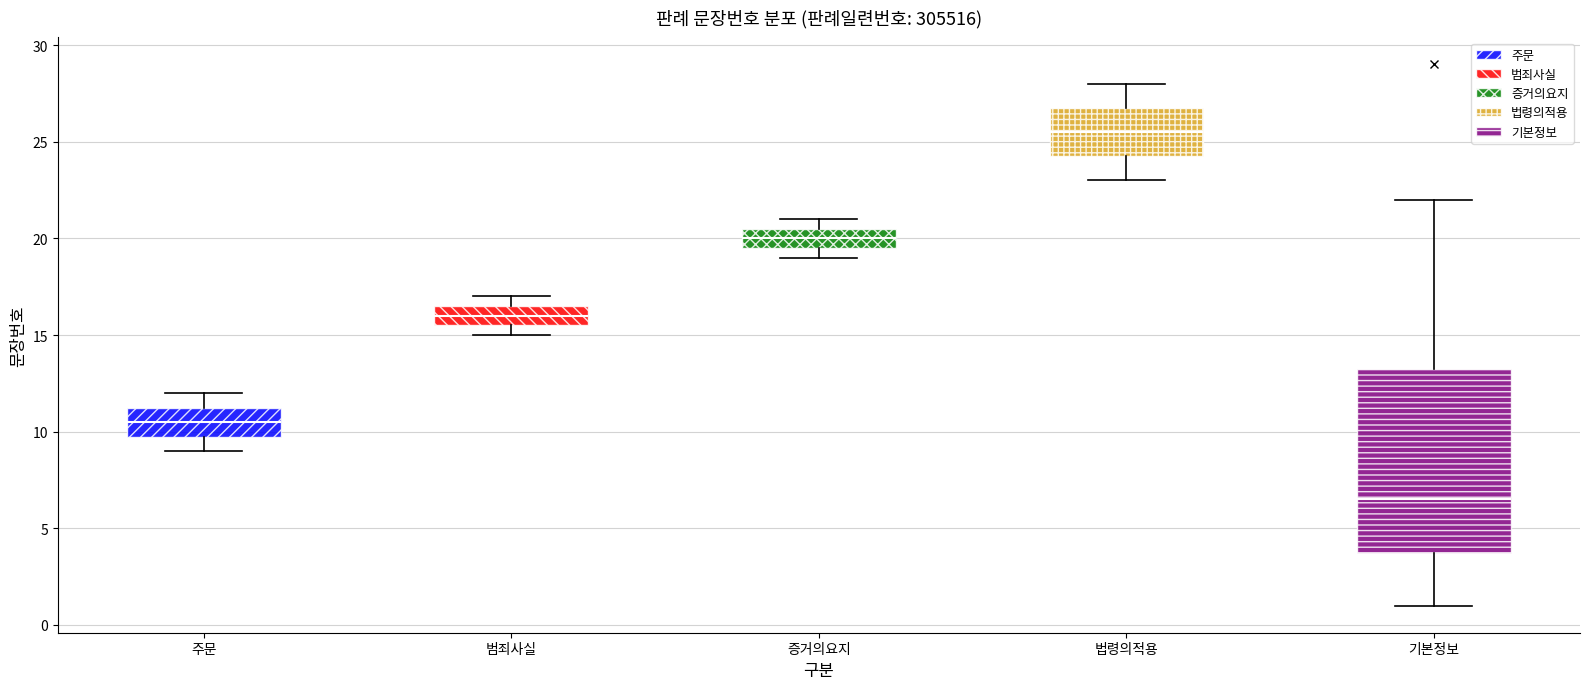

Reading left to right, transcribe this box plot: for each box, give where its median line is, the range the box spans, and where its two whiskers end, as read against the y-axis. The values are not printed on the chart, so give them approximately, as read against the axis.

주문: median 10.5, box 10.0 to 11.5, whiskers 9.0 to 12.0
범죄사실: median 16.0, box 15.5 to 16.5, whiskers 15.0 to 17.0
증거의요지: median 20.0, box 19.5 to 20.5, whiskers 19.0 to 21.0
법령의적용: median 25.5, box 24.5 to 27.0, whiskers 23.0 to 28.0
기본정보: median 6.5, box 4.0 to 13.5, whiskers 1.0 to 22.0